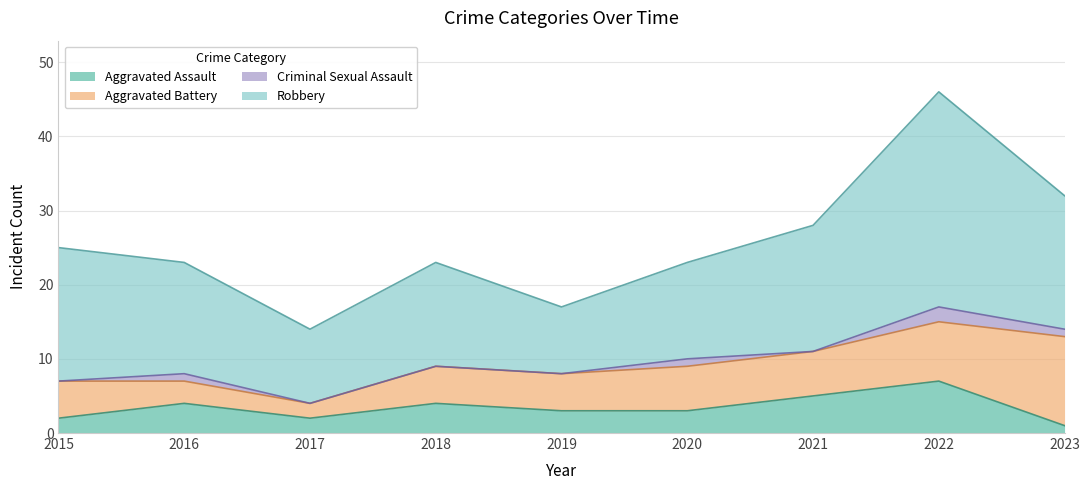

What is the value of the Aggravated Battery point at the 3rd from the left?

2